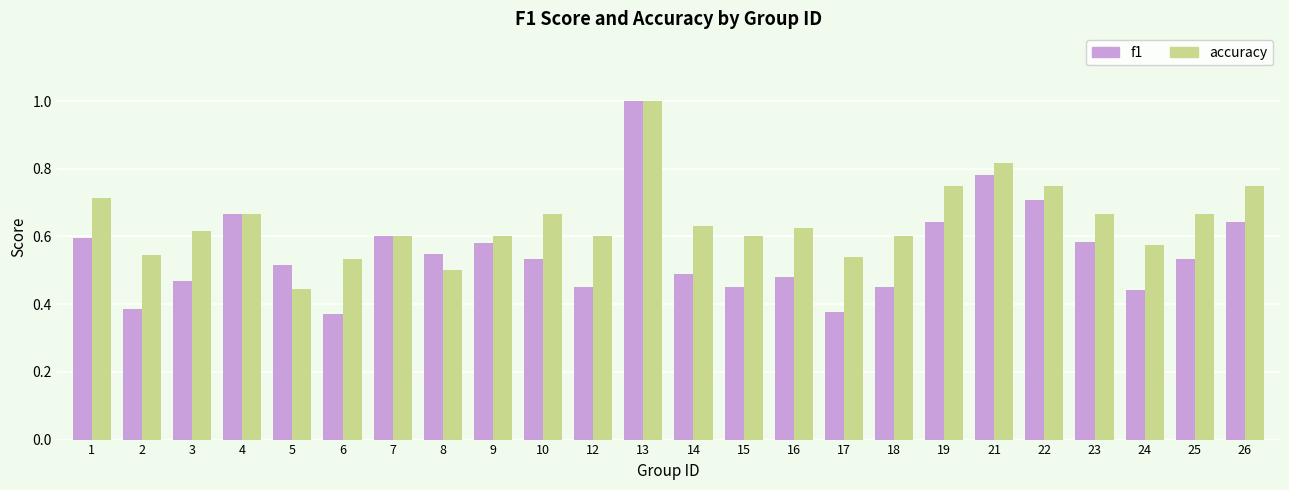

Count the number of data series in this chart.

2